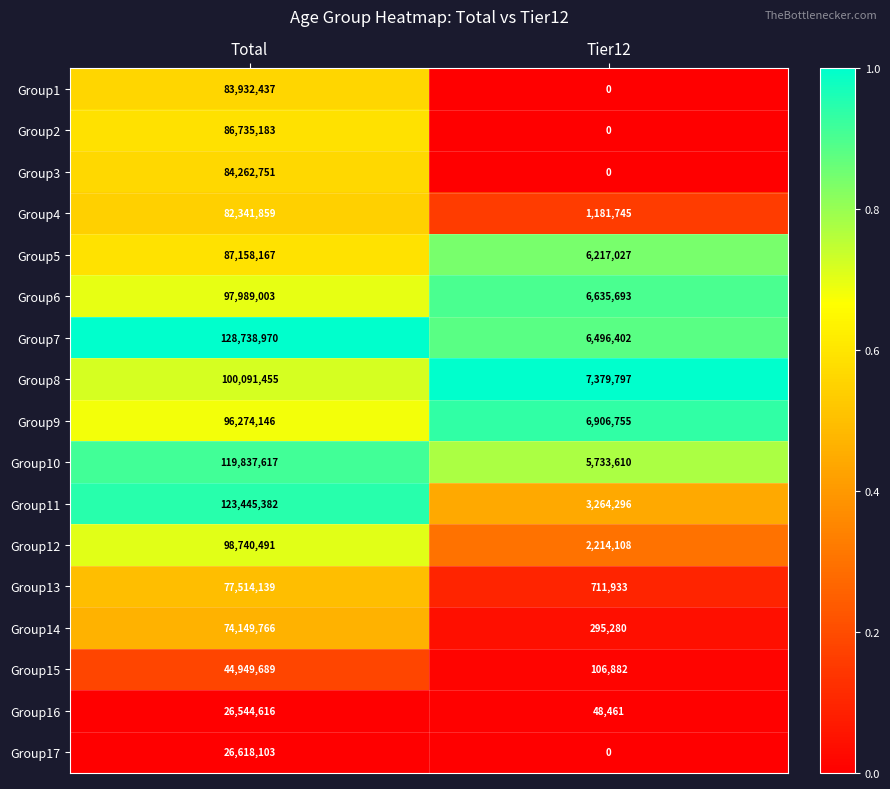

Where is Group2 nearest to the value 43367591?

Tier12